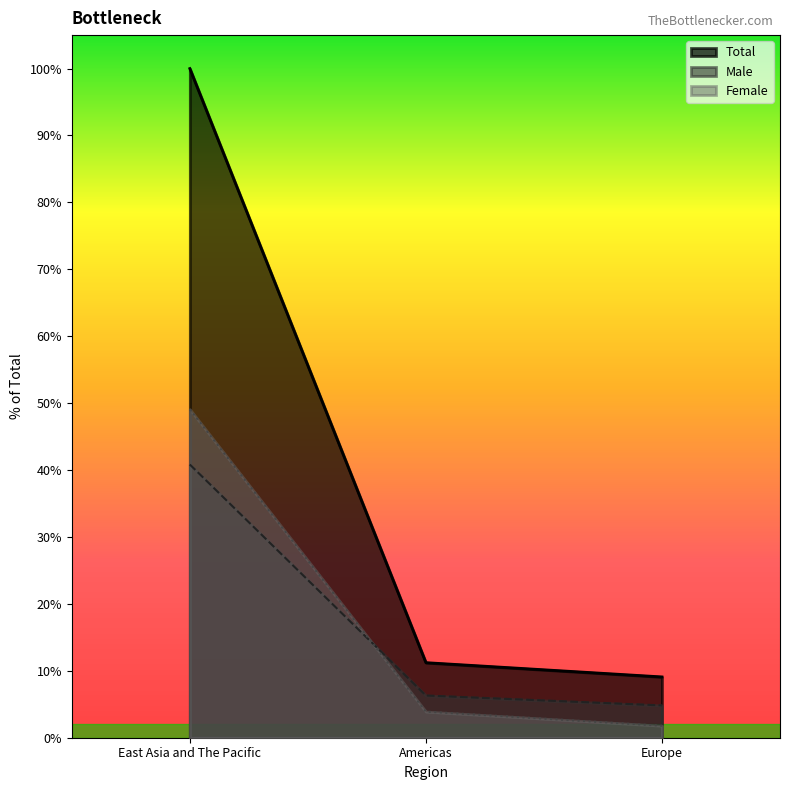

At which label does Male reach its minimum?

Europe